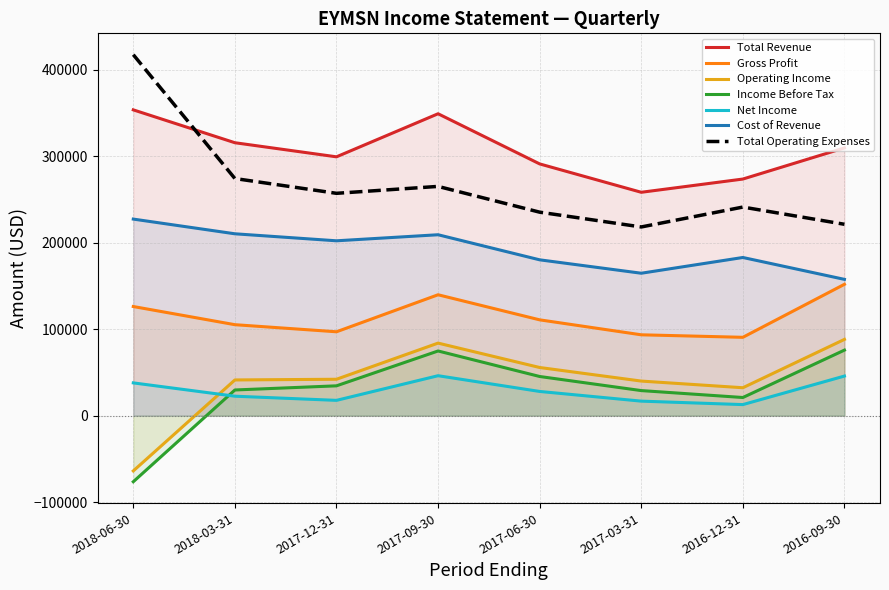

At 2017-09-30, list the series in order from smallest to largest.

Net Income, Income Before Tax, Operating Income, Gross Profit, Cost of Revenue, Total Operating Expenses, Total Revenue